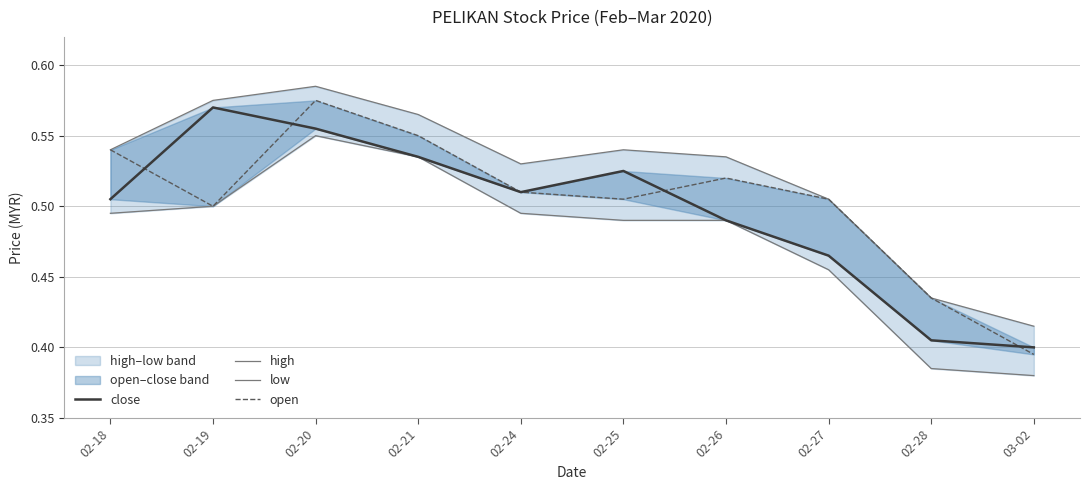

Which has a higher value, 02-27 or 02-18?

02-18